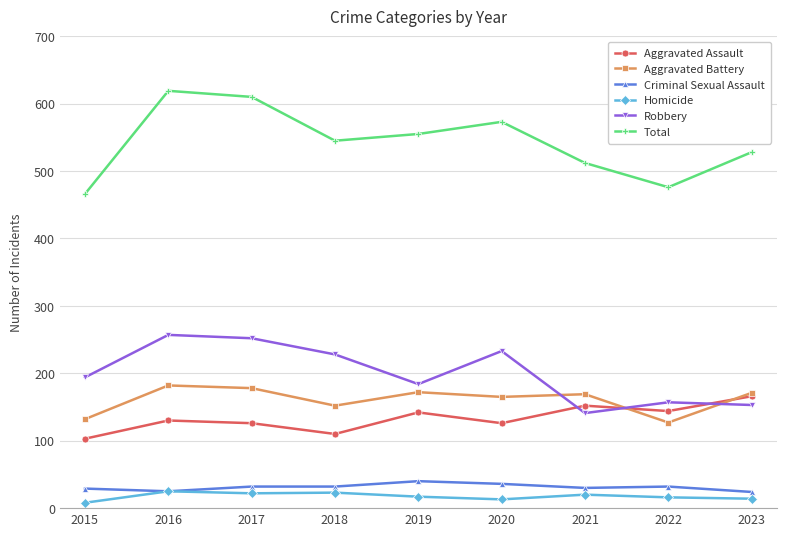

Read the Aggravated Assault value at 2021.

152